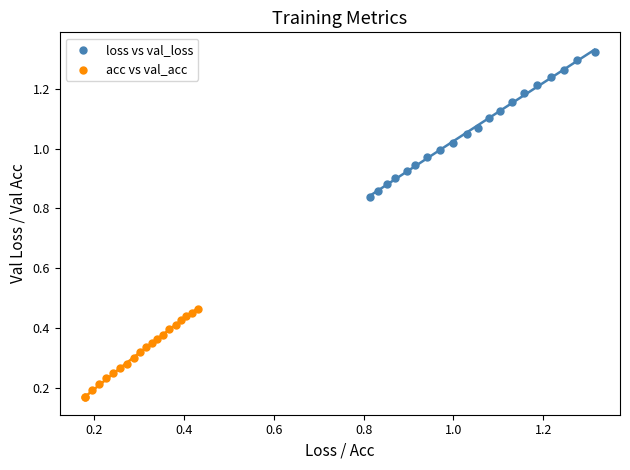

Which series has the widest spread of Y values?

loss vs val_loss